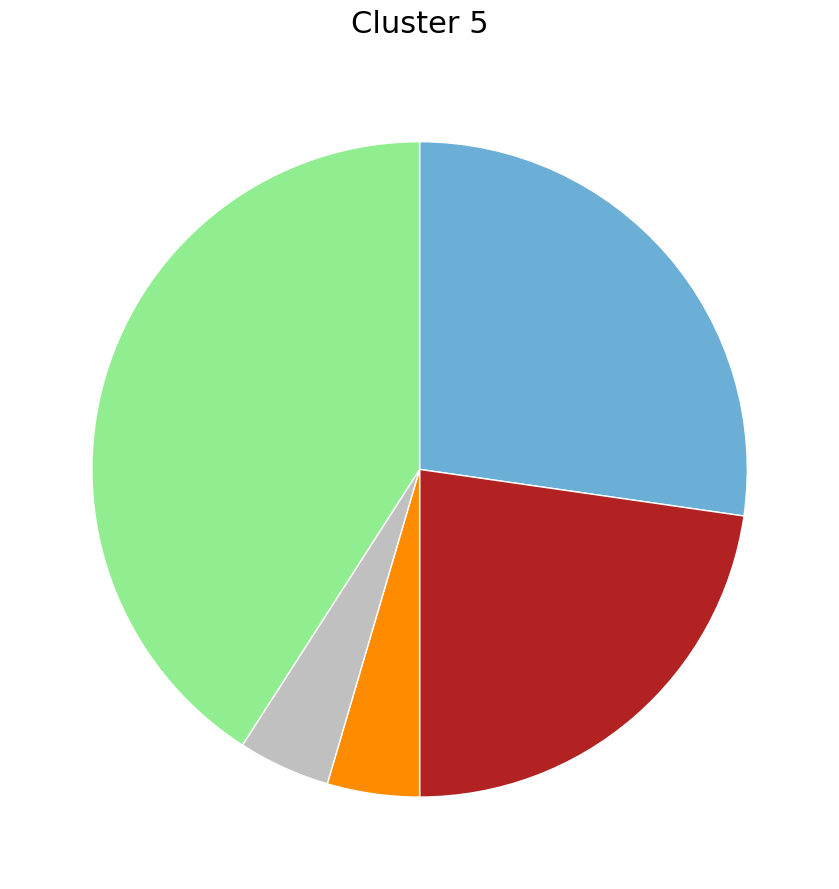

Is there any slice that represents more than half of the pie?

No